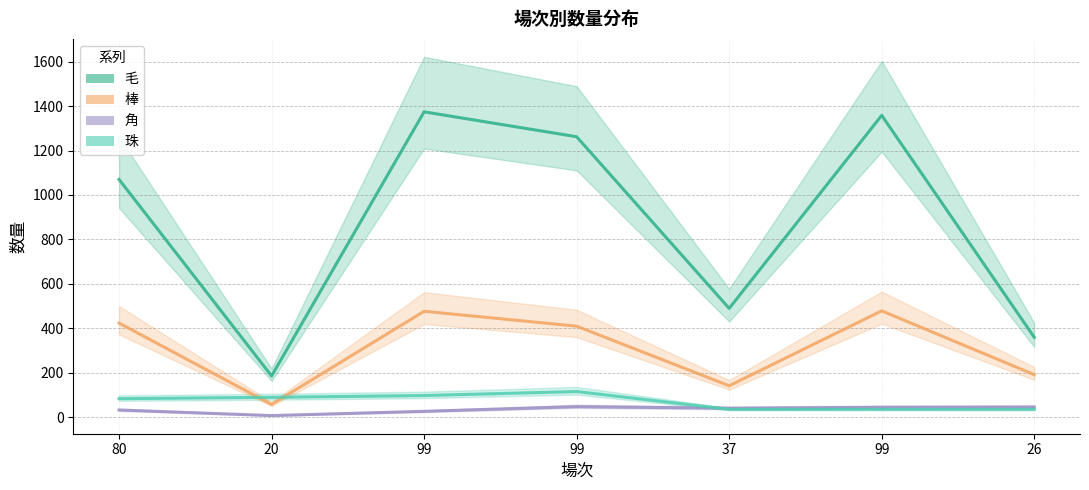

At how many categories does at least one series exceed 1256?

3